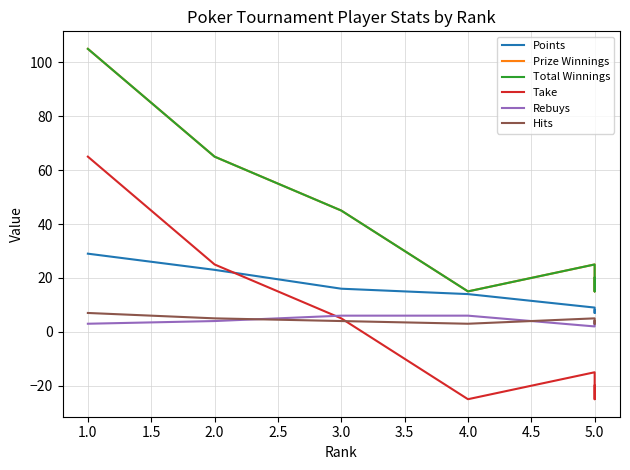

Which series has the largest range (max minus min)?

Prize Winnings